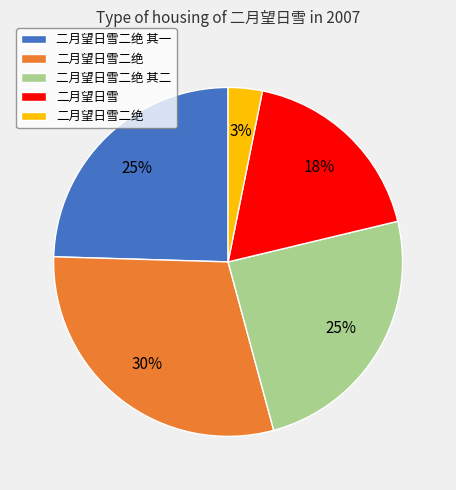

To the nearest percent, what is the average slice percentage?

20%